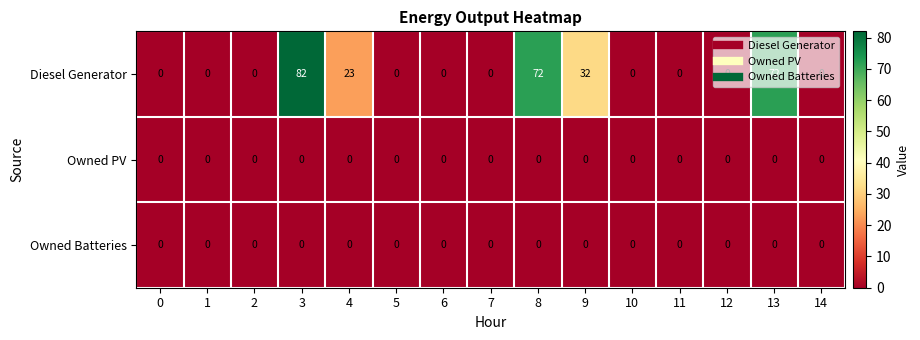

Where is Diesel Generator nearest to the value 41?

9